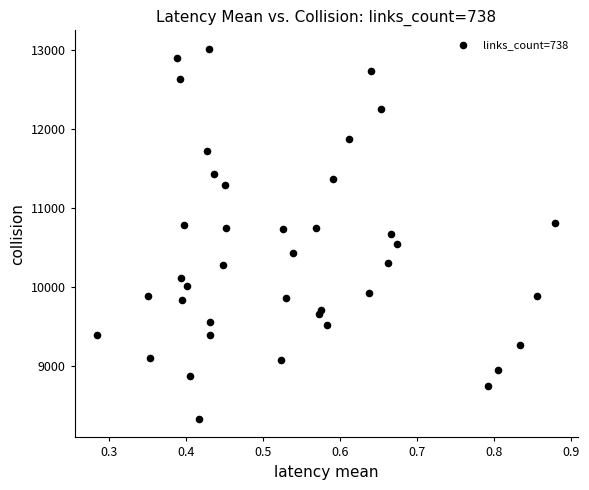

What is the range of Y values (max minus min)?

4688